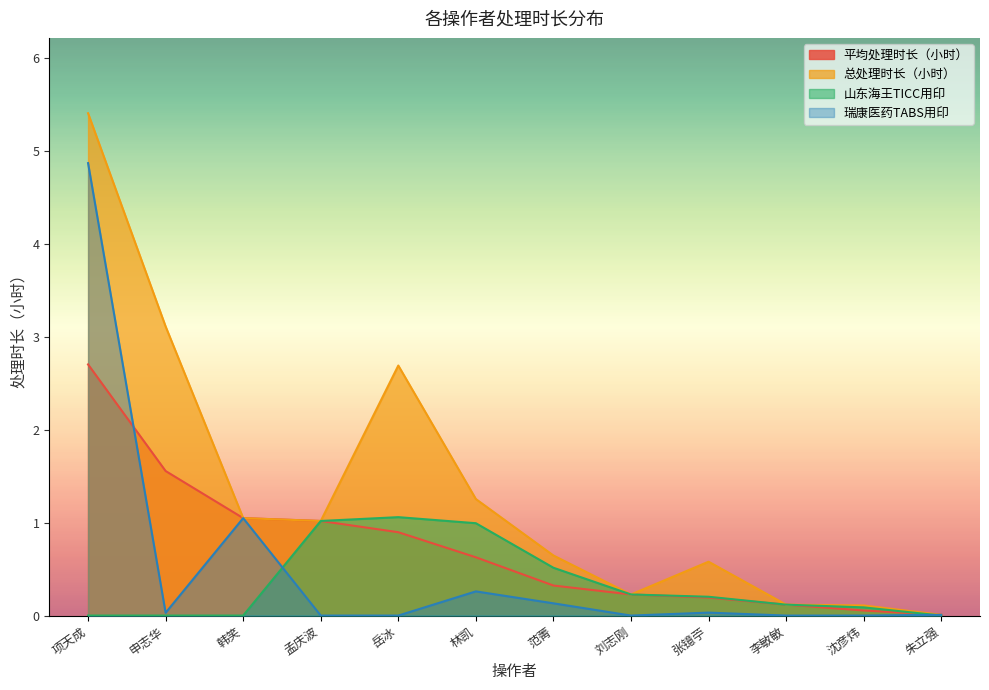

Rank the series by their average value, from lowest to highest.

山东海王TICC用印, 瑞康医药TABS用印, 平均处理时长（小时）, 总处理时长（小时）